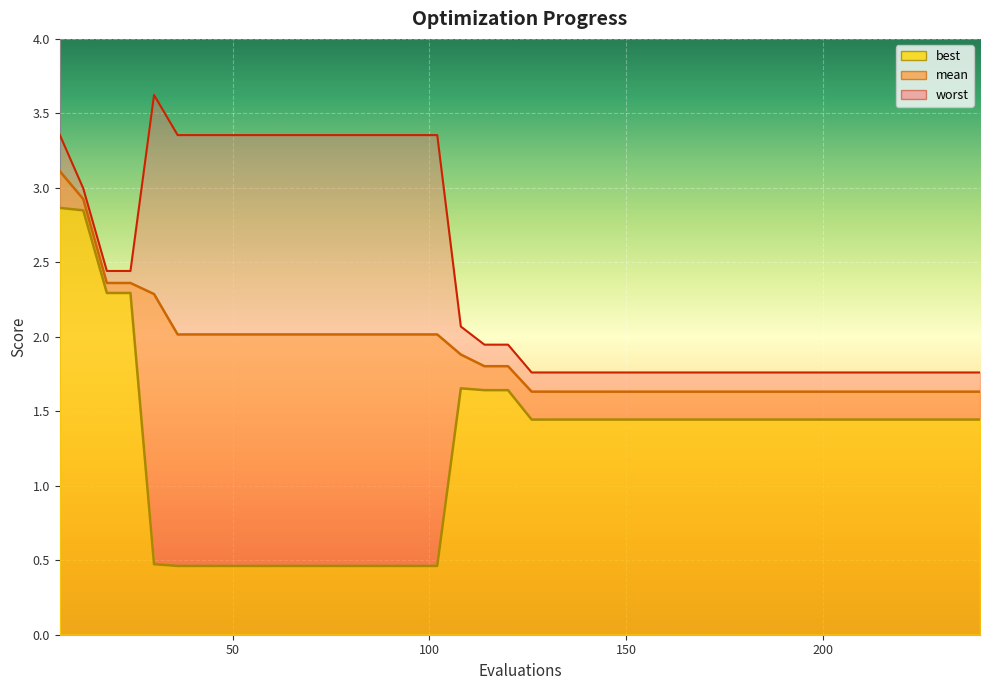

The value of worst at 120 is 0.6. True or false?

False